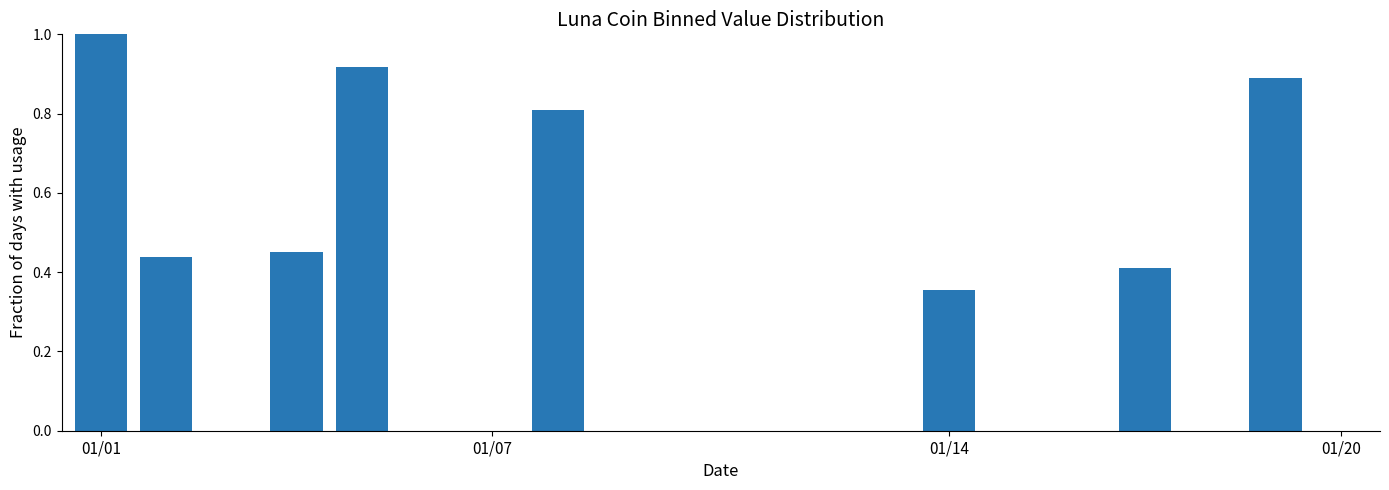

What is the sum of all values?

5.3